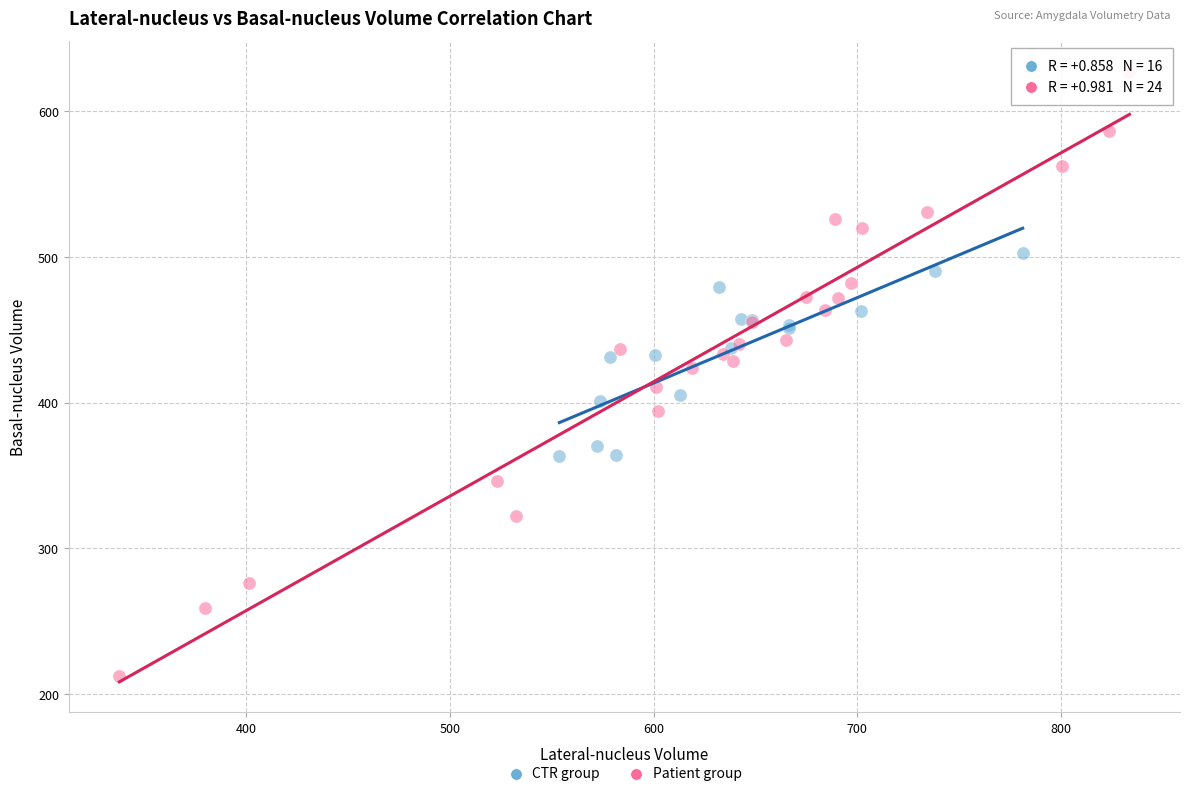

Which series contains the lowest Y value?

Patient group